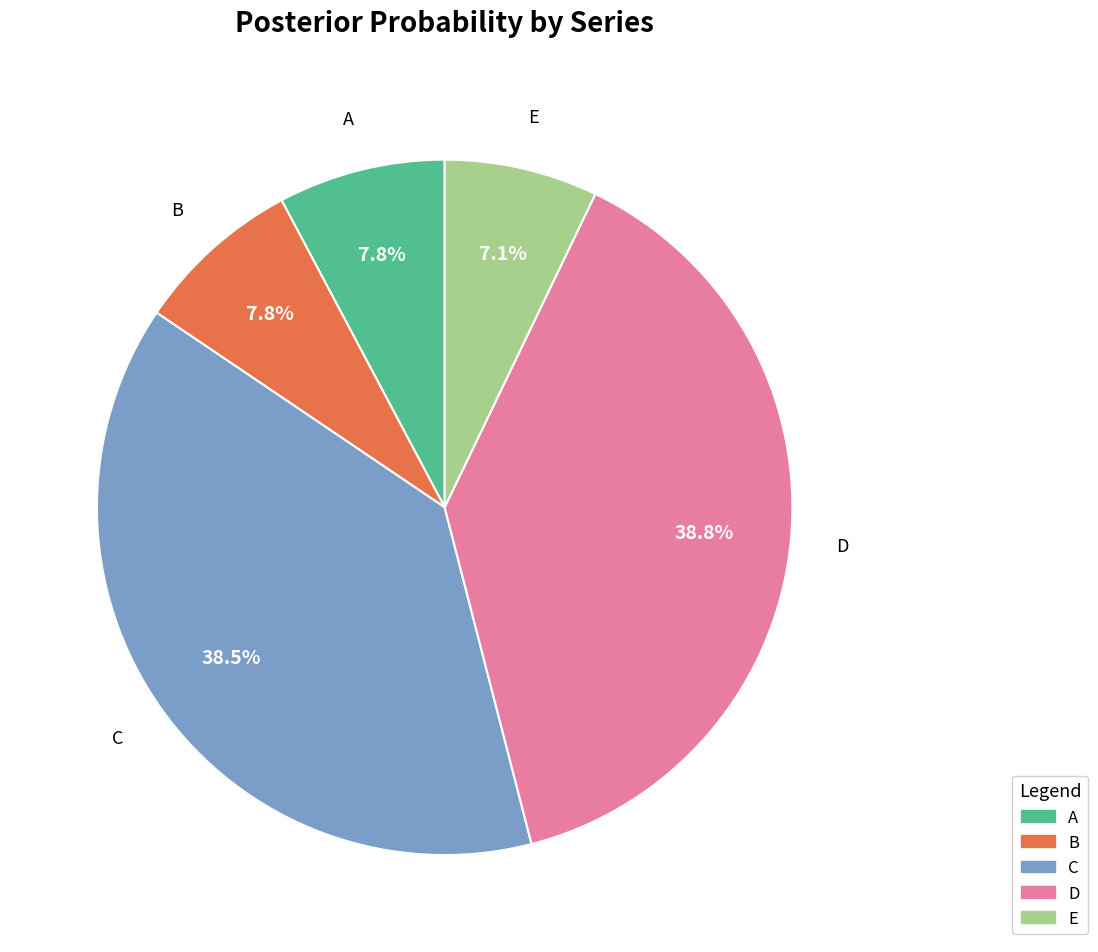

Is E the majority of the pie?

No